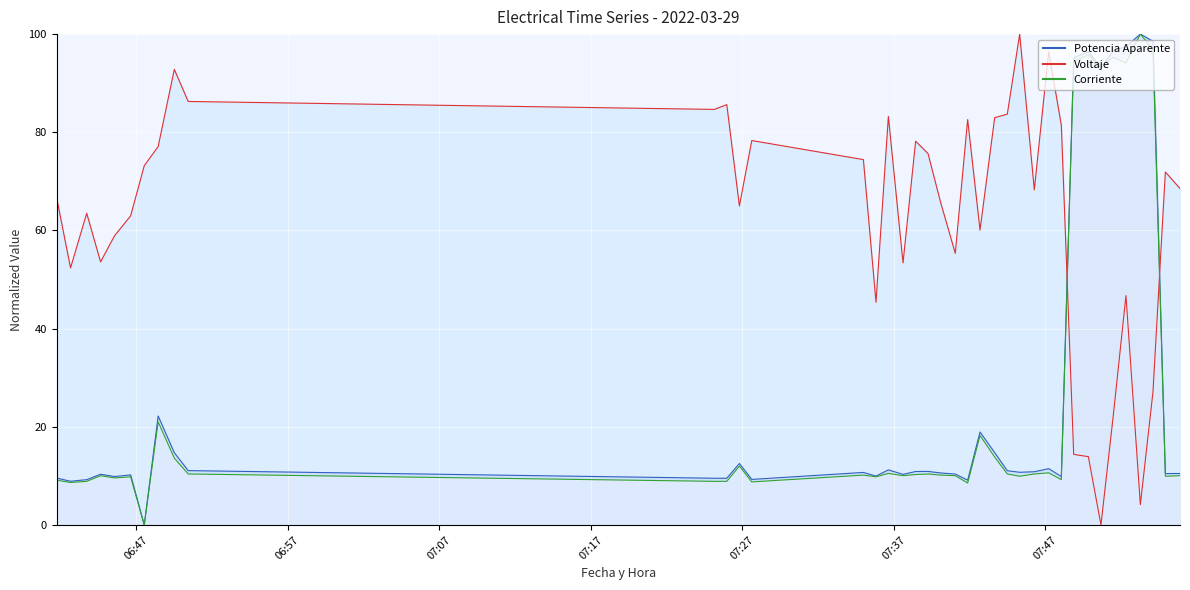

Reading left to right, extract all data points from this chart.

Potencia Aparente (line): 9.5	8.9	9.2	10.3	9.9	10.2	0.0	22.2	14.7	11.1	9.5	9.5	12.5	9.3	10.7	10.0	11.2	10.3	10.9	10.9	10.6	10.4	9.1	18.9	14.7	11.0	10.7	10.8	11.5	9.9	95.2	96.4	93.1	96.6	97.5	100.0	98.5	10.5	10.5
Voltaje (line): 66.7	52.4	63.5	53.6	58.9	63.0	73.2	77.1	92.8	86.3	84.7	85.6	65.0	78.3	74.4	45.4	83.2	53.4	78.2	75.7	65.7	55.3	82.6	60.1	83.0	83.7	100.0	68.3	96.4	81.4	14.4	13.9	0.0	22.4	46.7	4.1	27.1	71.9	68.5
Corriente (line): 9.1	8.7	8.9	10.0	9.6	9.8	0.0	21.0	13.6	10.4	8.9	8.9	12.0	8.8	10.1	9.8	10.5	10.0	10.3	10.4	10.1	10.0	8.5	18.2	13.8	10.4	9.9	10.4	10.6	9.2	94.5	95.7	93.5	95.3	94.1	100.0	96.8	9.9	10.0